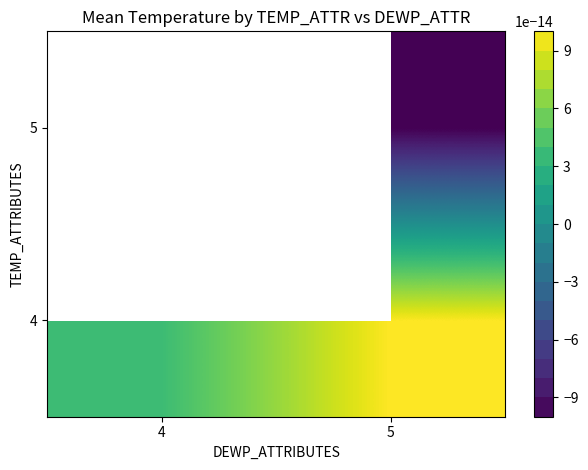

Which category has the highest value in the 4 series?

5